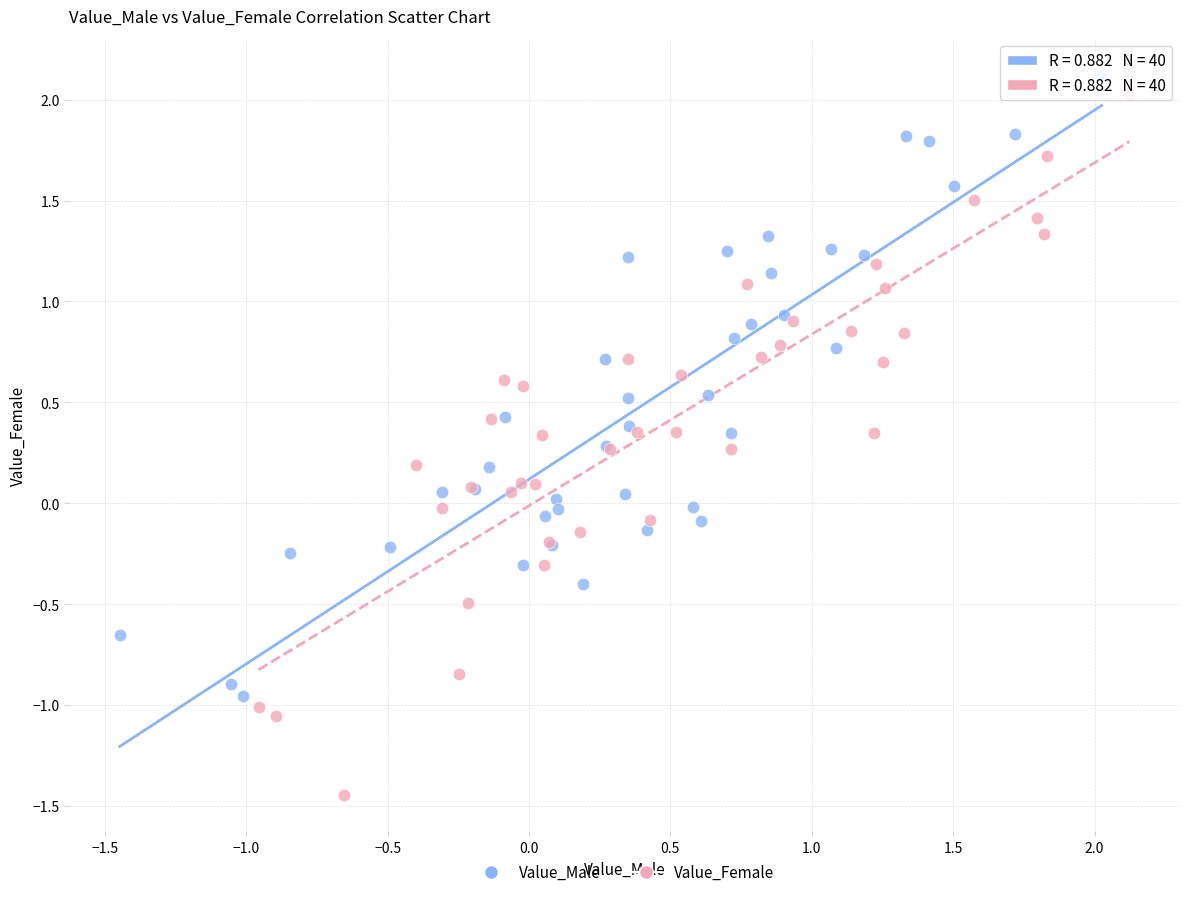

Which series has the widest spread of Y values?

Value_Female